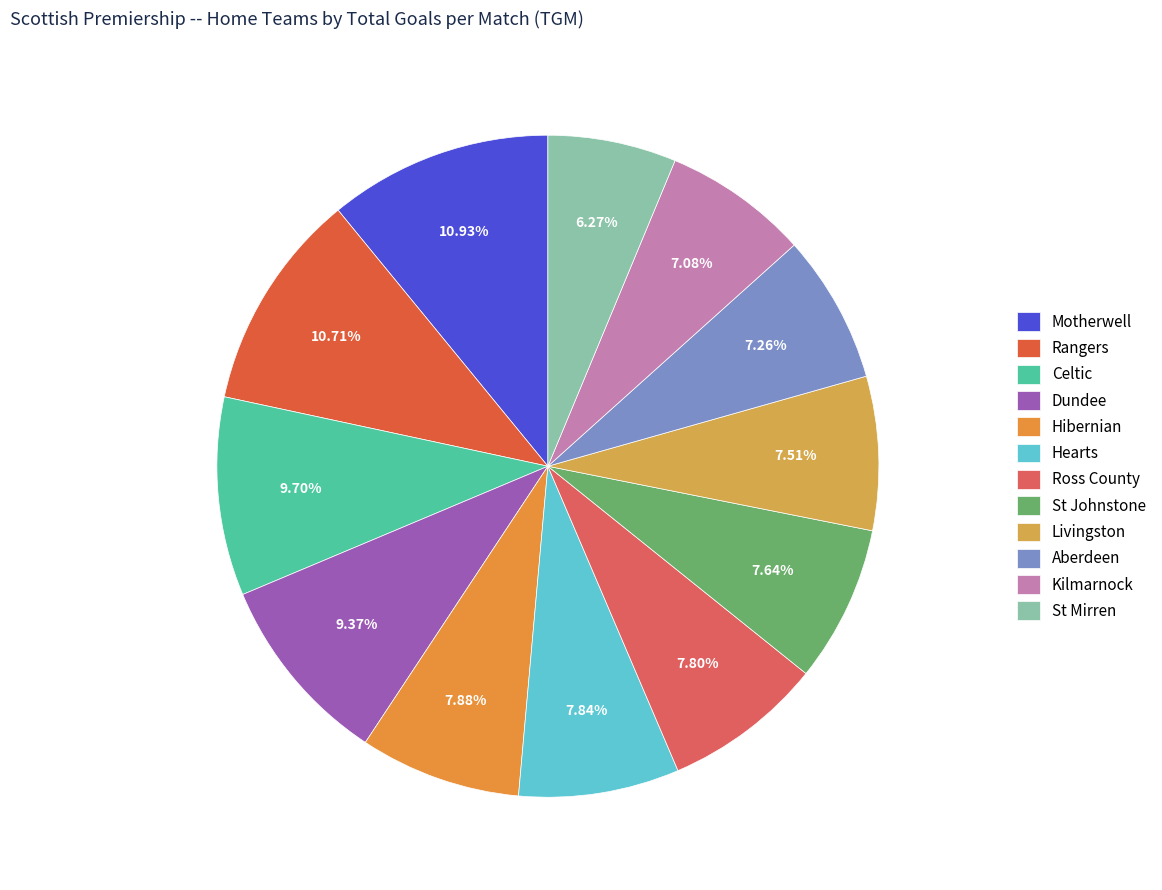

To the nearest percent, what portion does St Johnstone represent?

8%